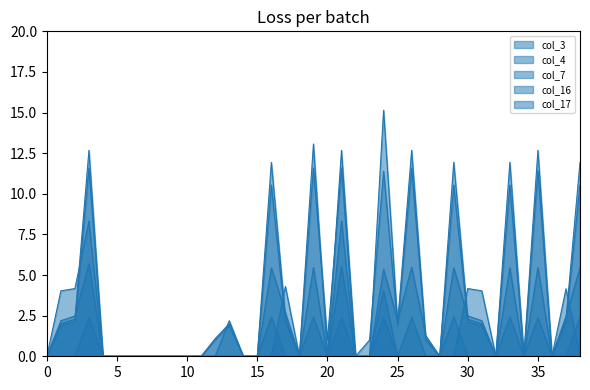

Rank the series at 22 from lowest to highest value.

col_3, col_4, col_7, col_16, col_17